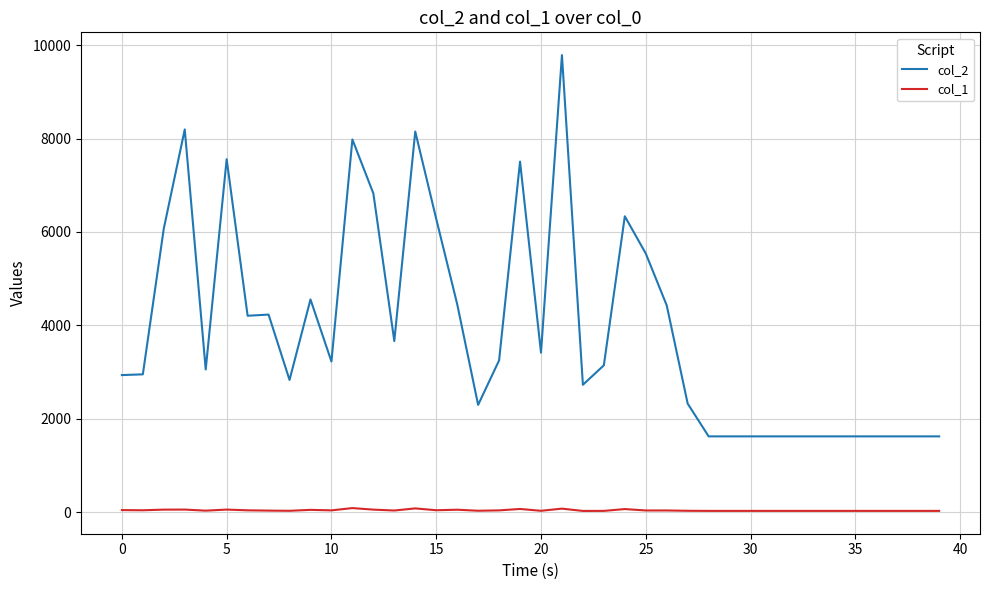

Rank the series by their maximum value, from highest to lowest.

col_2, col_1